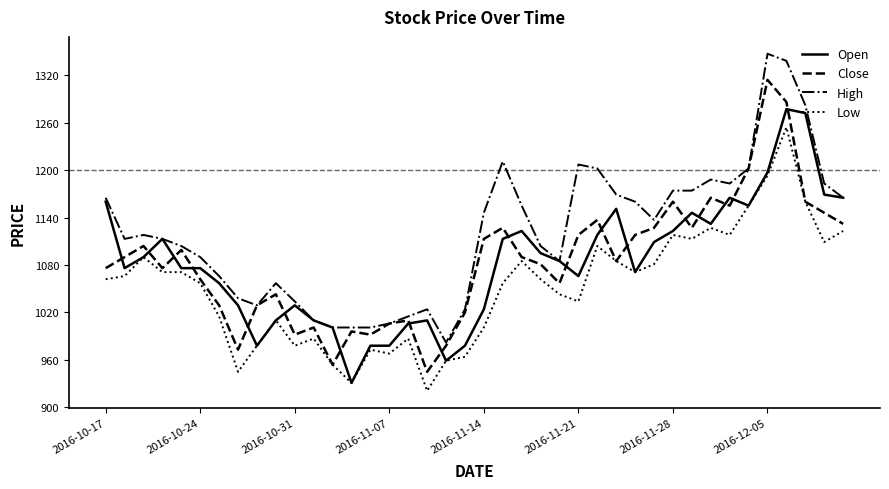

Reading right to left, list all the values displayed in this chart.

Open: 1165	1169	1272	1277	1197	1155	1165	1132	1146	1123	1109	1071	1151	1118	1066	1085	1095	1123	1113	1024	978	959	1010	1006	978	978	931	1001	1010	1029	1010	978	1029	1057	1076	1076	1113	1090	1076	1160
Close: 1132	1146	1160	1286	1314	1202	1155	1165	1127	1160	1127	1118	1085	1137	1118	1057	1081	1090	1127	1113	1020	978	945	1010	1006	992	996	954	1001	992	1043	1029	973	1029	1062	1099	1076	1104	1090	1076
High: 1165	1183	1282	1338	1347	1202	1183	1188	1174	1174	1137	1160	1169	1202	1207	1085	1104	1155	1211	1146	1024	982	1024	1015	1006	1001	1001	1001	1010	1034	1057	1029	1038	1066	1090	1104	1113	1118	1113	1165
Low: 1123	1109	1160	1254	1193	1155	1118	1127	1113	1118	1081	1071	1085	1104	1034	1043	1062	1085	1057	1001	964	959	921	987	968	973	931	954	987	978	1010	978	945	1015	1057	1071	1071	1090	1066	1062